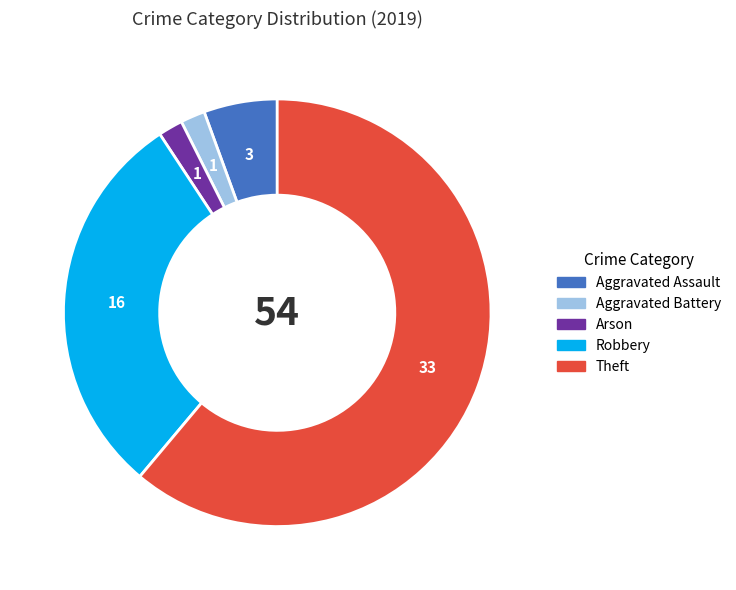

Combined, do Arson and Robbery account for over 50%?

No